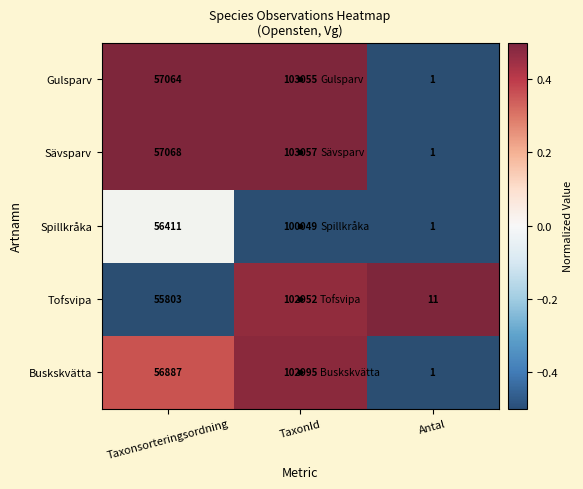

What is the difference between the Gulsparv values at Antal and Taxonsorteringsordning?

57063